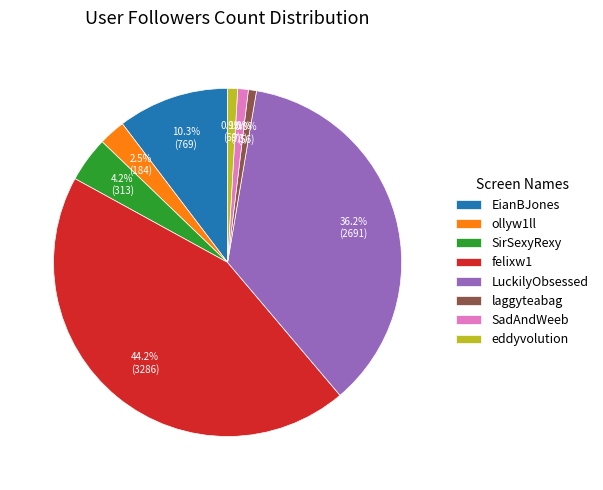

To the nearest percent, what portion does LuckilyObsessed represent?

36%